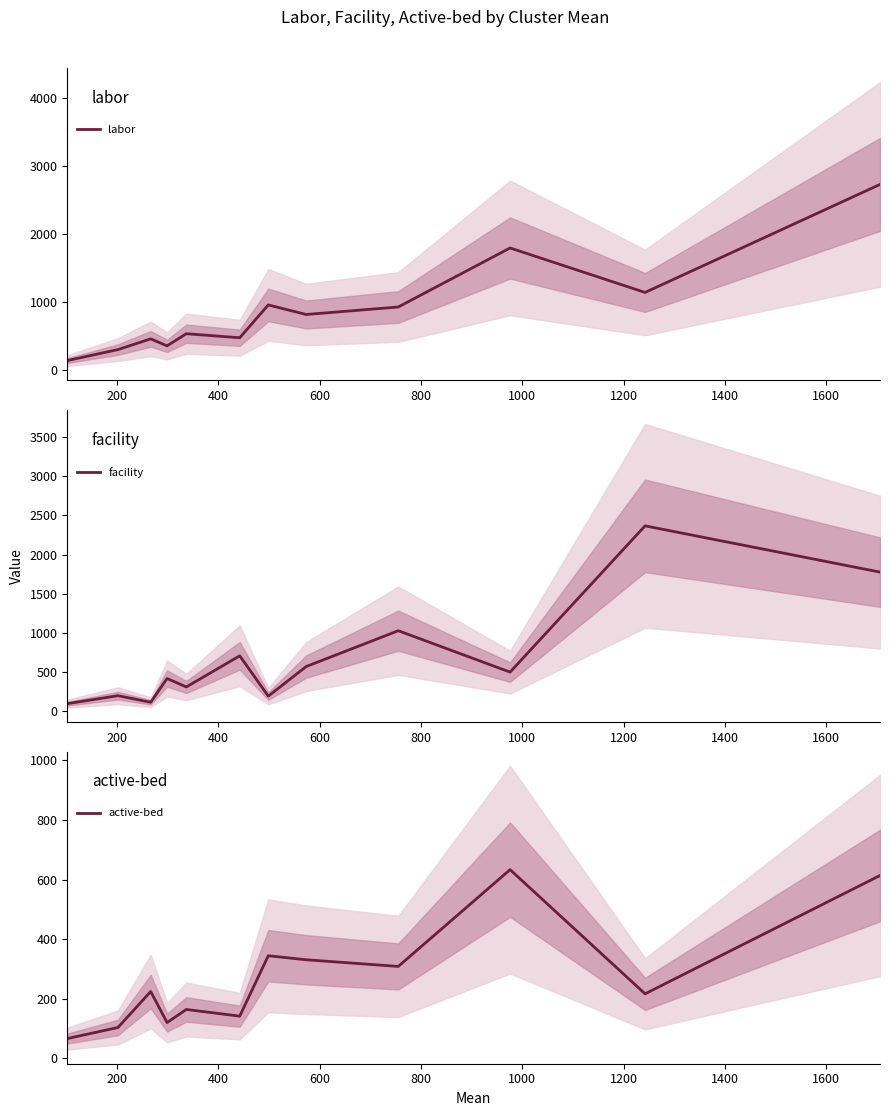

What is the lowest value of the active-bed series?

66.8